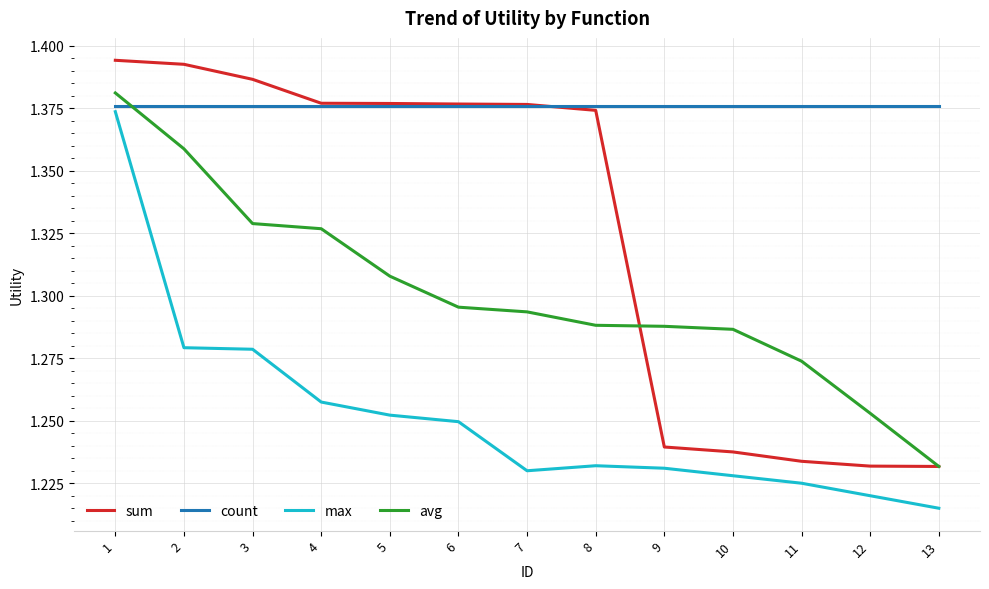

True or false: max and avg intersect in this chart.

False